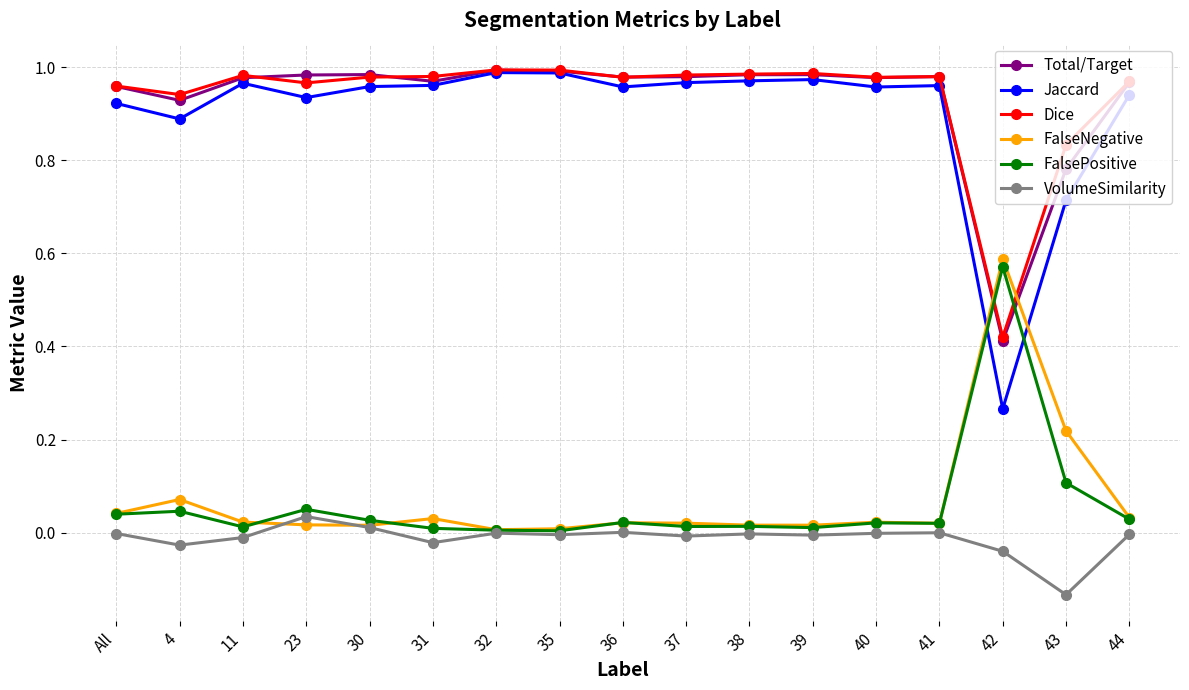

What are all the series names shown in the legend?

Total/Target, Jaccard, Dice, FalseNegative, FalsePositive, VolumeSimilarity